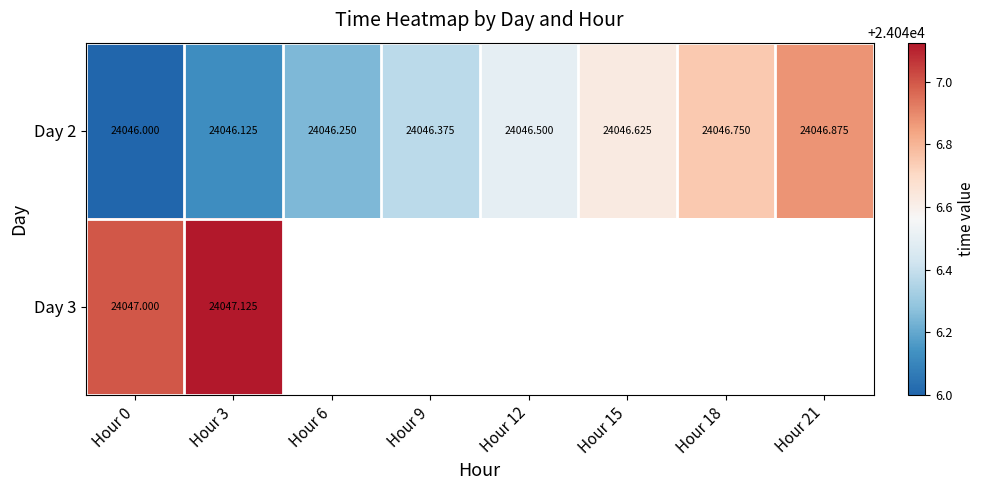

Is the value of Day 3 at Hour 3 greater than the value of Day 2 at Hour 0?

Yes